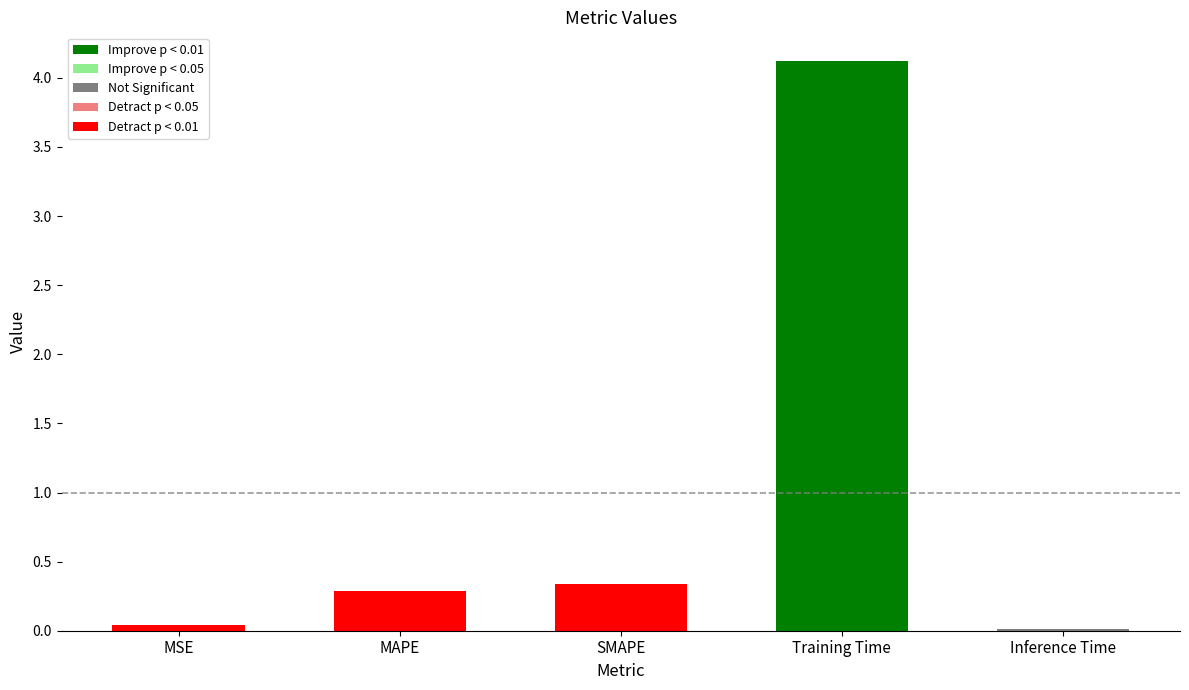

Between MAPE and MSE, which is larger?

MAPE